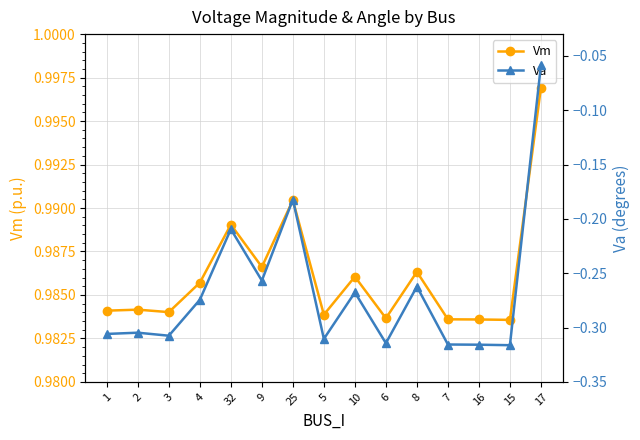

What is the total value across all series at 5?

0.7